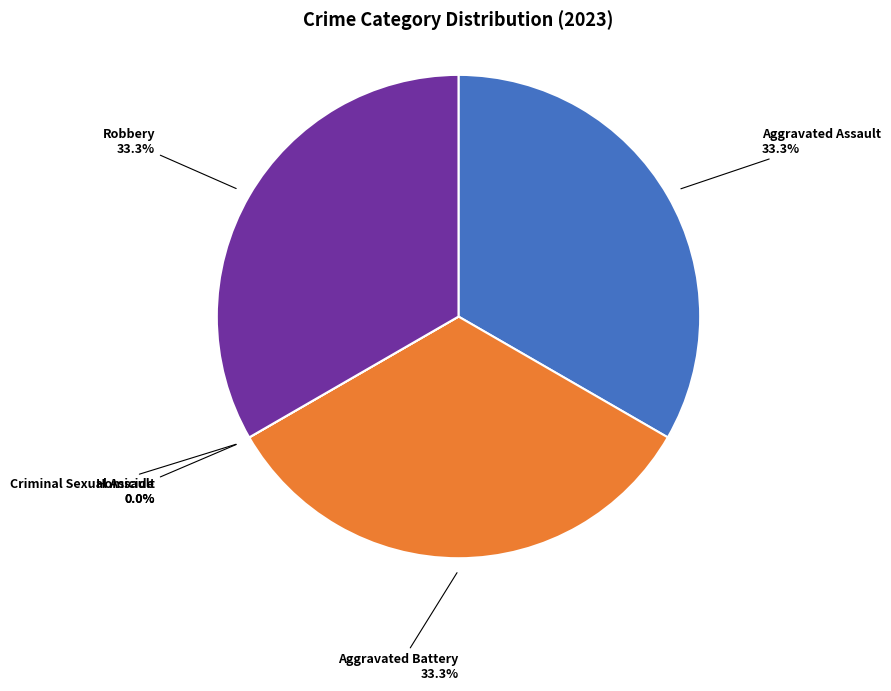

Does any single category account for the majority?

No